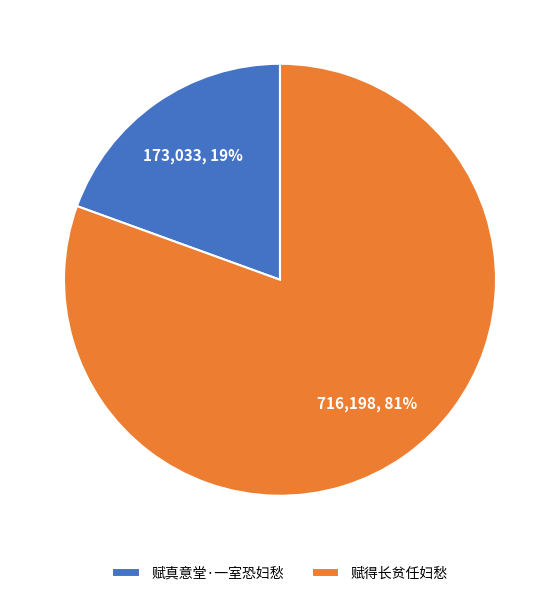

Which category accounts for the majority?

赋得长贫任妇愁